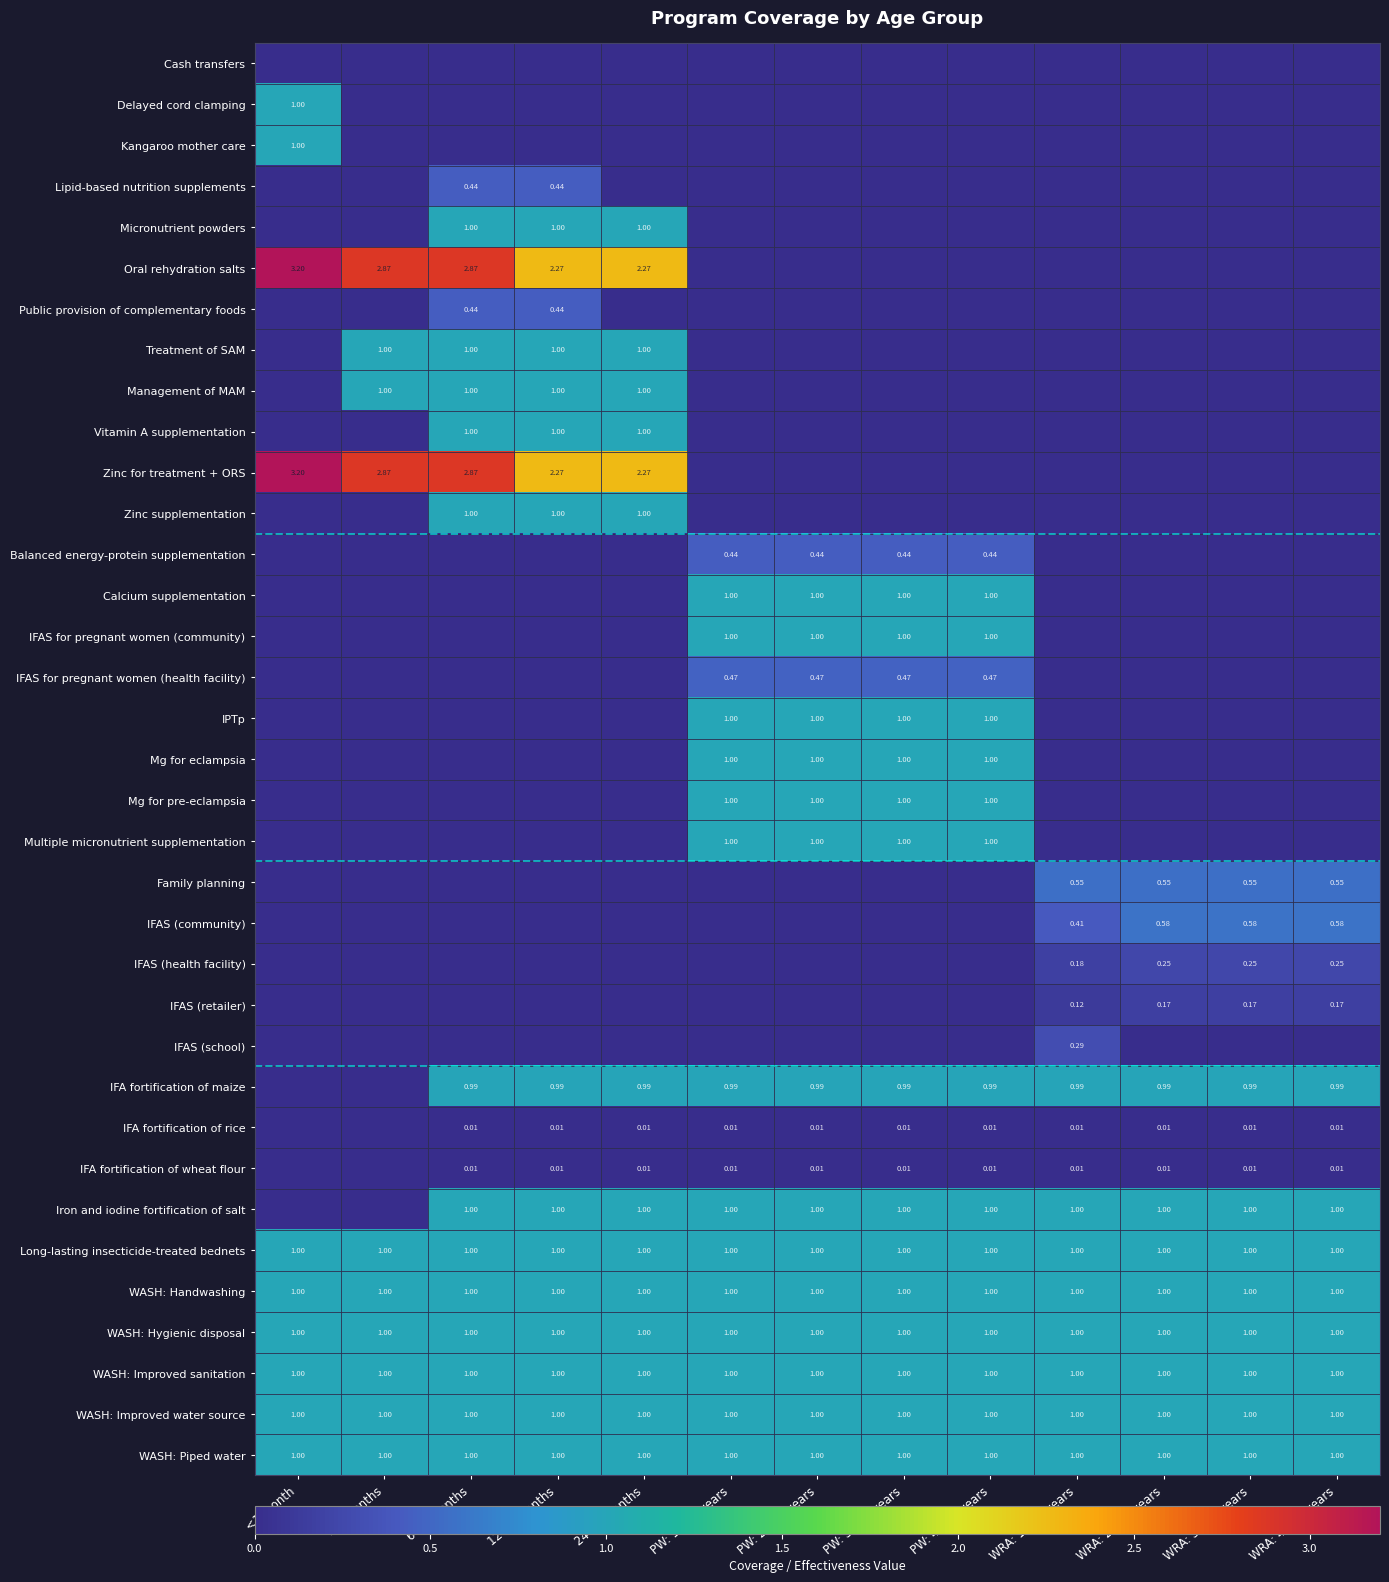

Which category has the lowest value in the Family planning series?

<1 month